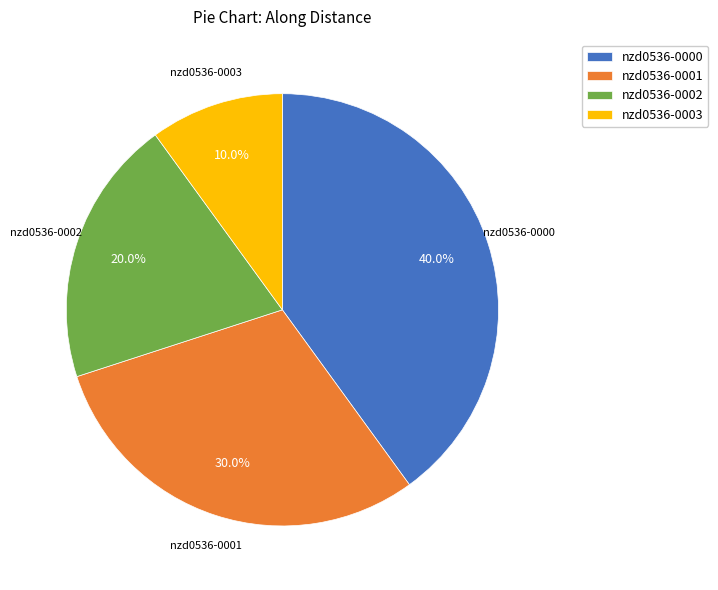

Which category has the biggest portion of the pie?

nzd0536-0000